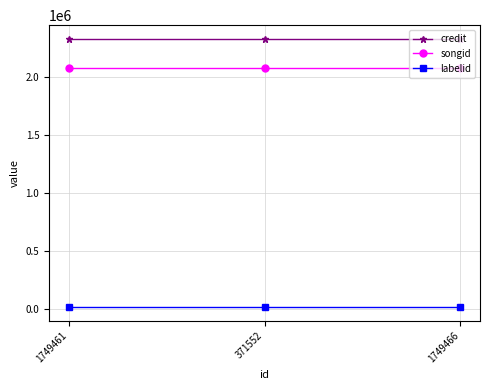

Reading left to right, list all the values displayed in this chart.

credit: 1749461=2325584	371552=2325584	1749466=2325584
songid: 1749461=2074787	371552=2074787	1749466=2074787
labelid: 1749461=19316	371552=19316	1749466=19316